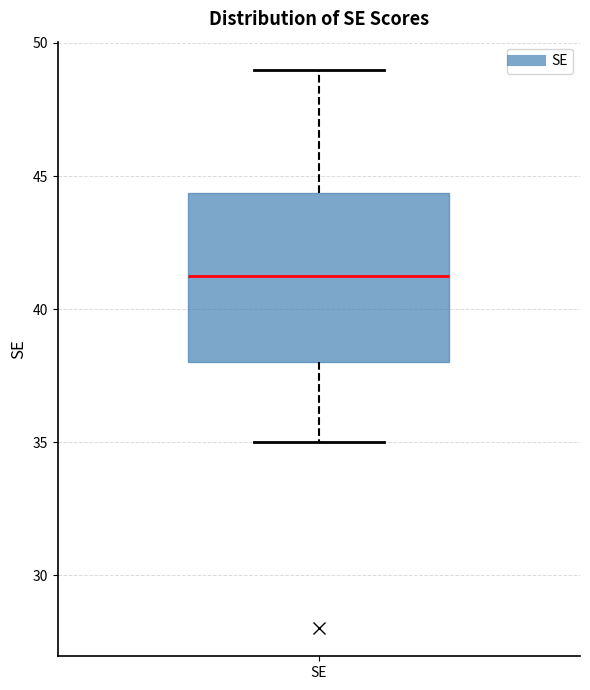

Transcribe this box plot: give where the median line is, the range the box spans, and where the two whiskers end, as read against the y-axis. The values are not printed on the chart, so give them approximately, as read against the axis.

median 41.5, box 38.0 to 44.5, whiskers 35.0 to 49.0